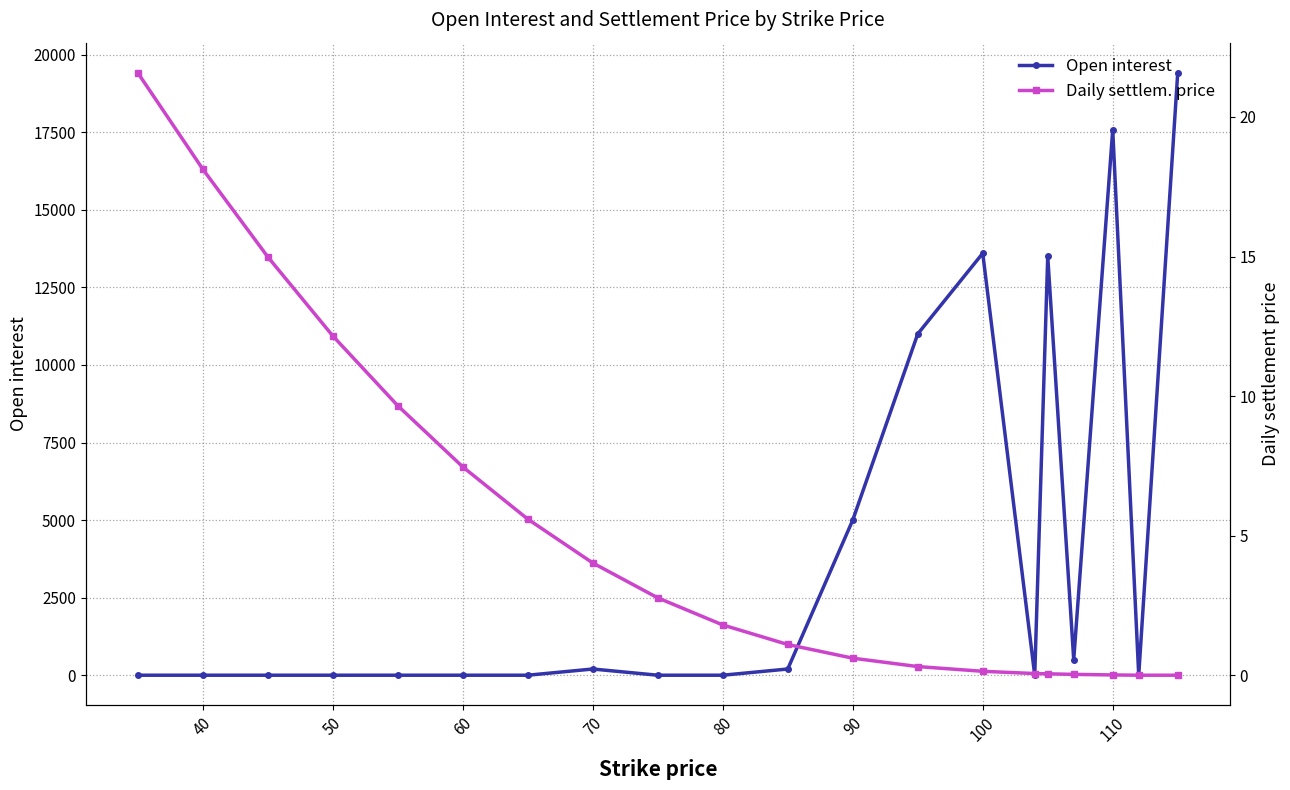

Reading left to right, list all the values displayed in this chart.

Open interest: 0.0	0.0	0.0	0.0	0.0	0.0	0.0	200.0	0.0	0.0	200.0	5000.0	11000.0	13600.0	0.0	13500.0	500.0	17580.0	0.0	19417.0
Daily settlem. price: 21.6	18.1	15.0	12.2	9.7	7.5	5.6	4.0	2.8	1.8	1.1	0.6	0.3	0.1	0.1	0.1	0.0	0.0	0.0	0.0